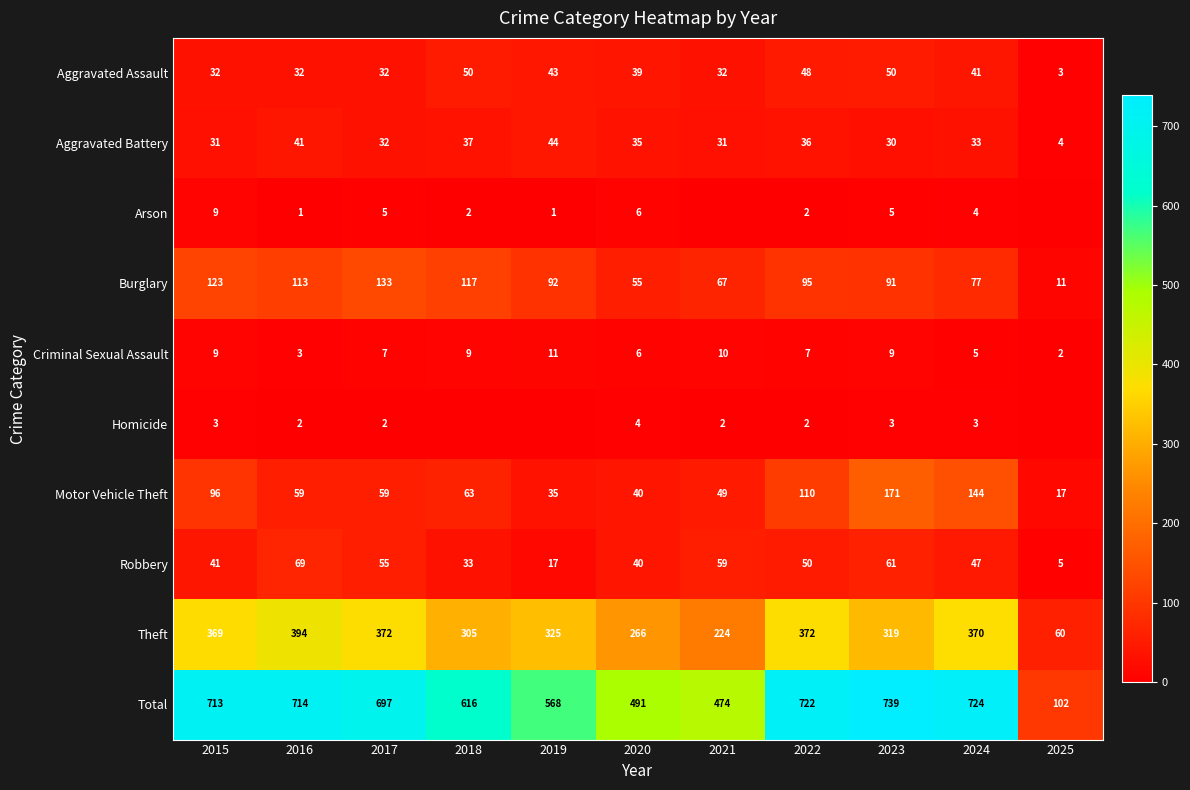

Which label corresponds to the largest value in the chart?

2023